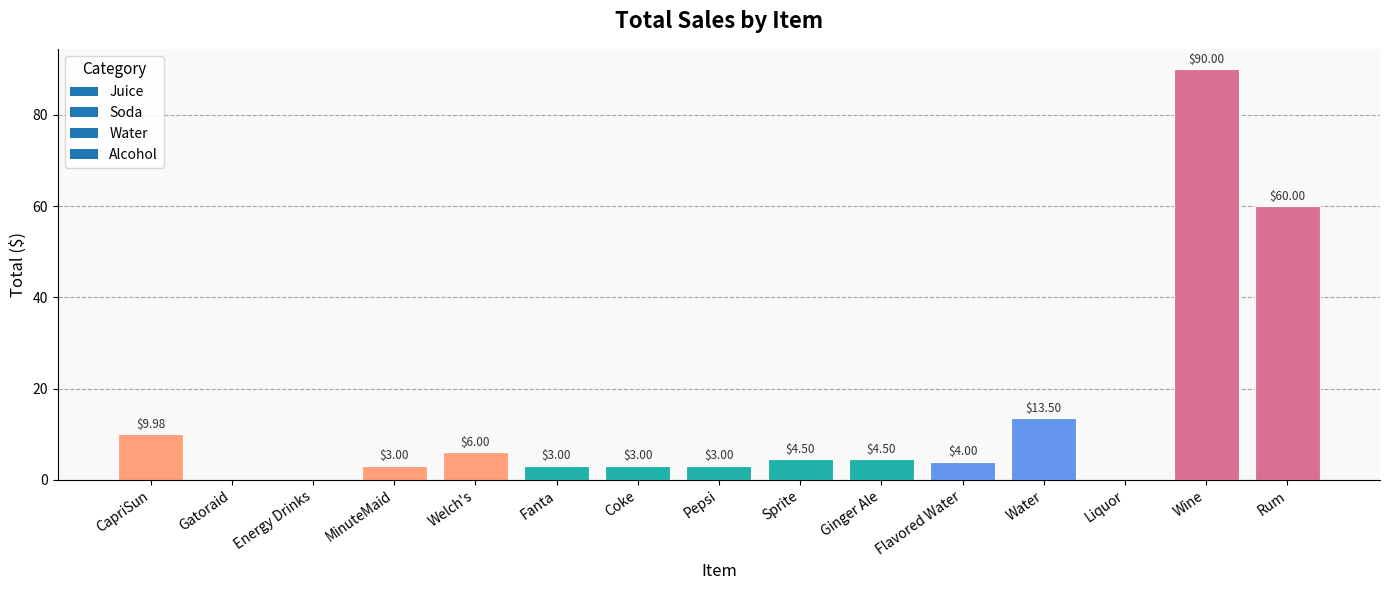

Where does the data first go above 4?

CapriSun